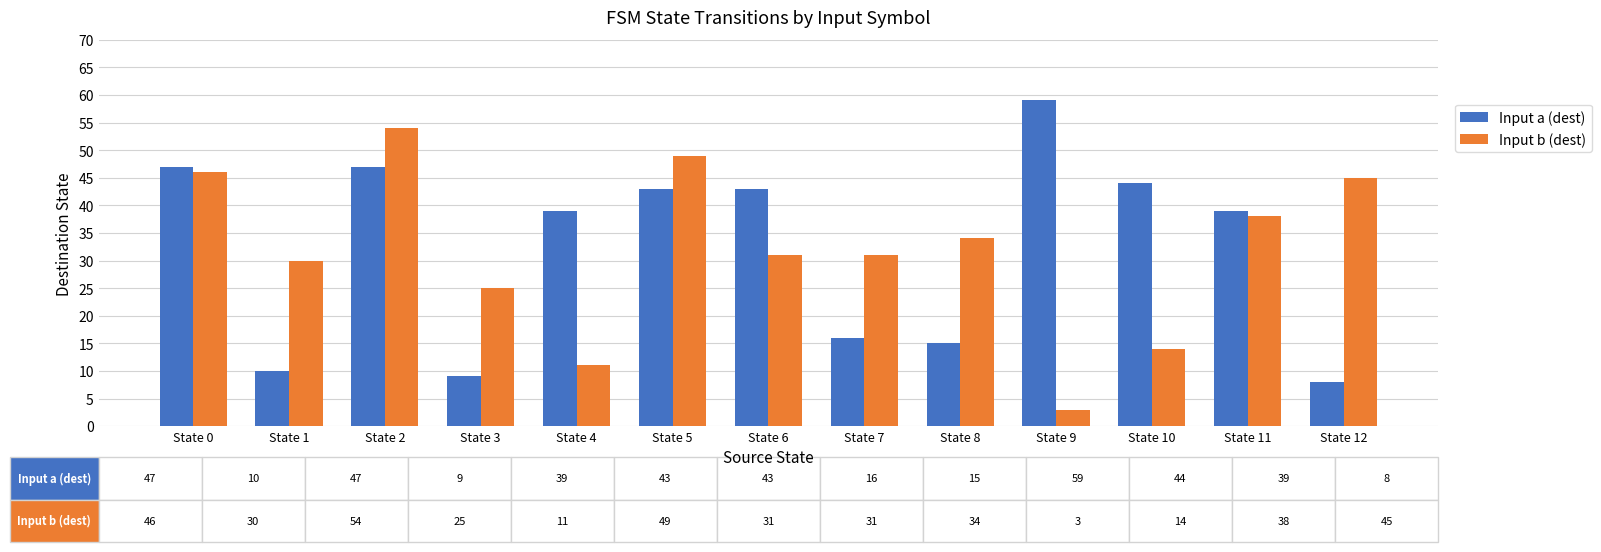

Reading left to right, what are all the values shown in this chart?

Input a (dest): State 0=47	State 1=10	State 2=47	State 3=9	State 4=39	State 5=43	State 6=43	State 7=16	State 8=15	State 9=59	State 10=44	State 11=39	State 12=8
Input b (dest): State 0=46	State 1=30	State 2=54	State 3=25	State 4=11	State 5=49	State 6=31	State 7=31	State 8=34	State 9=3	State 10=14	State 11=38	State 12=45